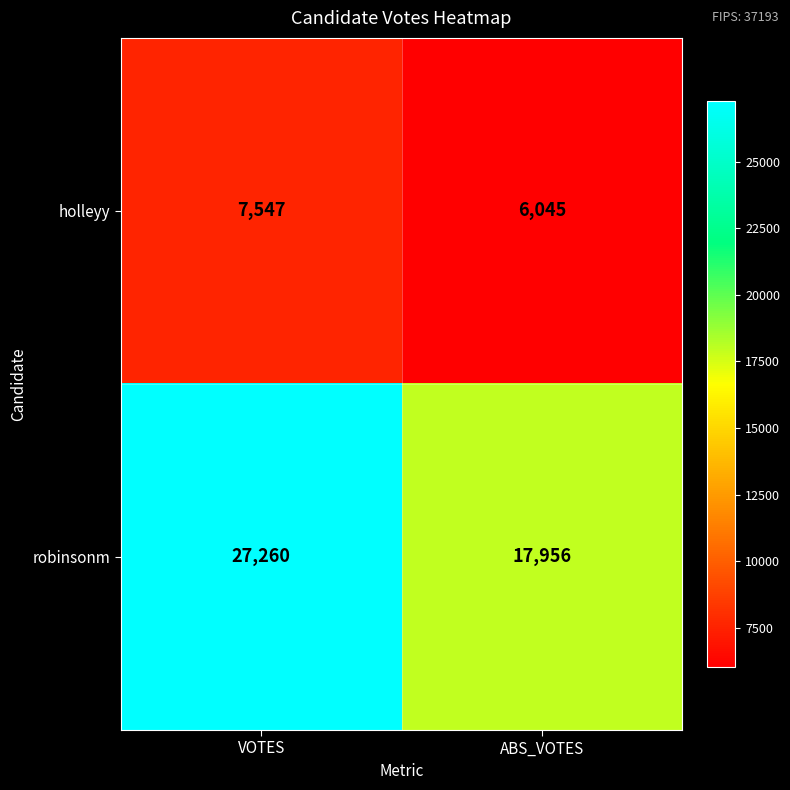

The value of robinsonm at VOTES is 27260. True or false?

True